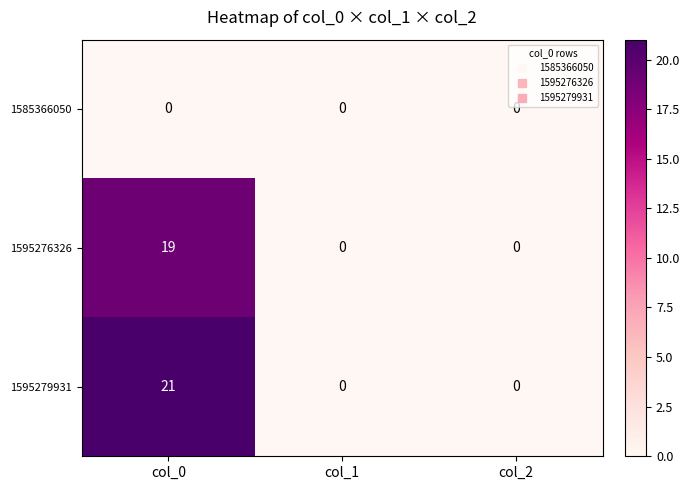

Which series has the largest range (max minus min)?

1595279931